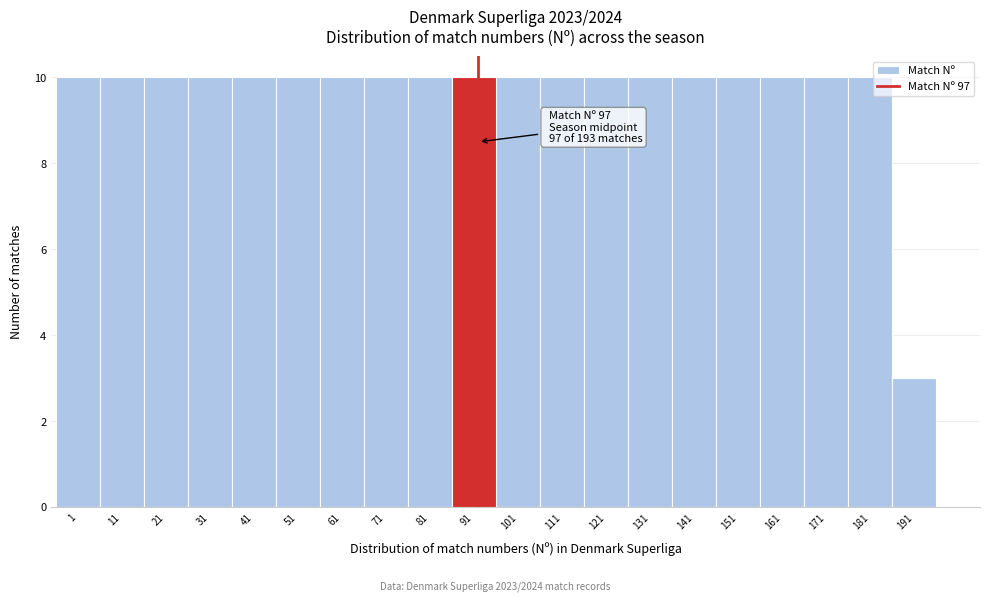

Reading left to right, transcribe all the data shown in this chart.

10	10	10	10	10	10	10	10	10	10	10	10	10	10	10	10	10	10	10	3